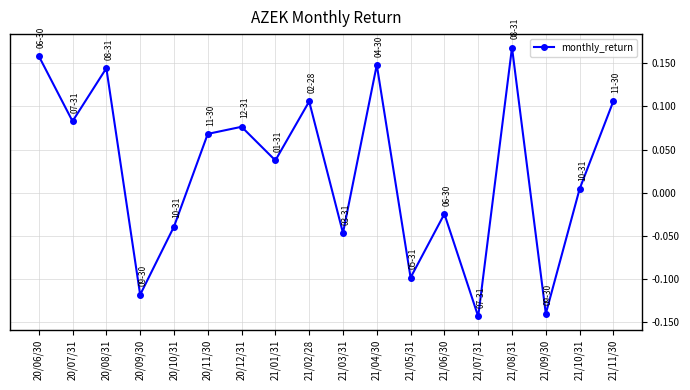

Is this an area chart (filled region under the line)?

No